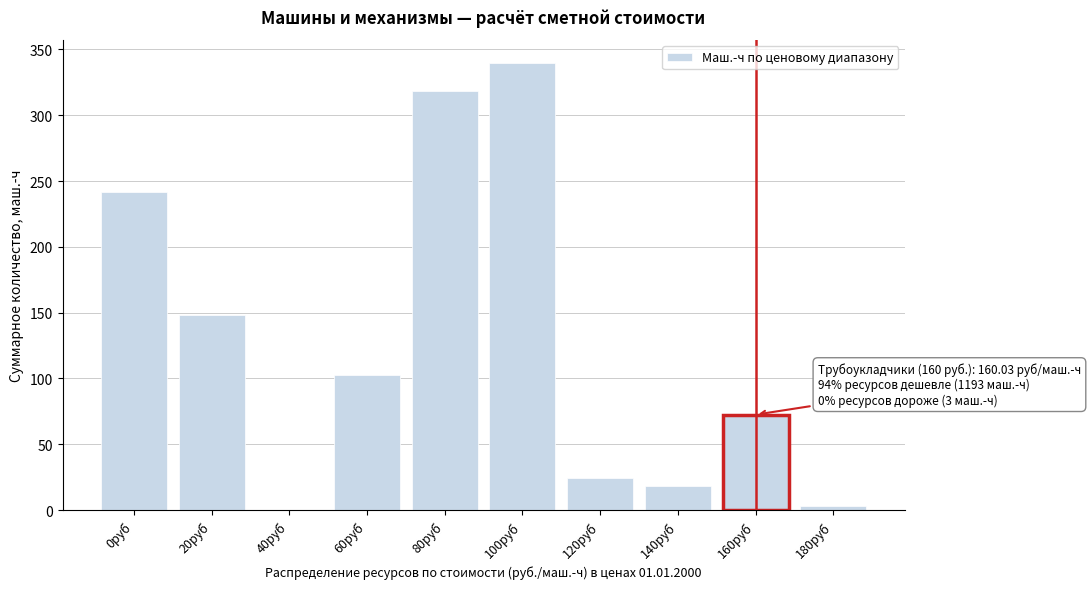

Reading left to right, what are all the values shown in this chart?

0руб=241.9	20руб=148.0	40руб=0.0	60руб=102.7	80руб=318.3	100руб=340.0	120руб=24.4	140руб=18.1	160руб=72.5	180руб=2.9